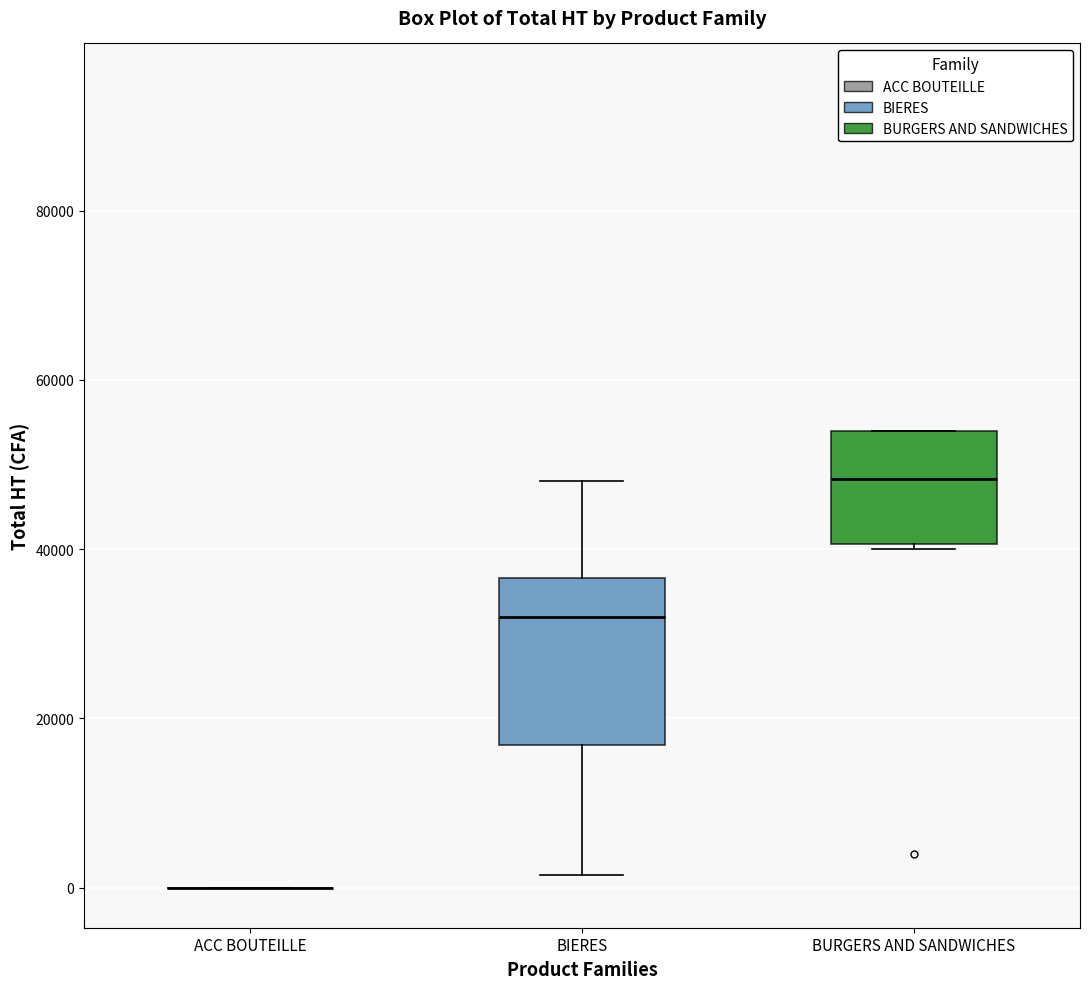

Reading left to right, read every box against the y-axis: the position of its median line, the range the box covers, and the ends of its whiskers. The values are not printed on the chart, so give them approximately, as read against the axis.

ACC BOUTEILLE: box collapsed to a line at 0, whiskers 0 to 0
BIERES: median 32000, box 16000 to 36000, whiskers 2000 to 48000
BURGERS AND SANDWICHES: median 48000, box 40000 to 54000, whiskers 40000 (just below the box's lower edge) to 54000